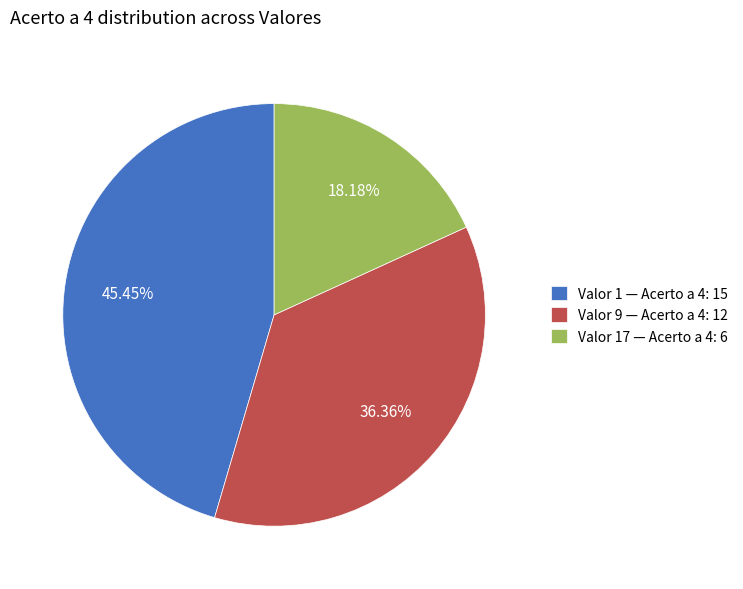

Which has a higher value, Valor 9 — Acerto a 4: 12 or Valor 1 — Acerto a 4: 15?

Valor 1 — Acerto a 4: 15